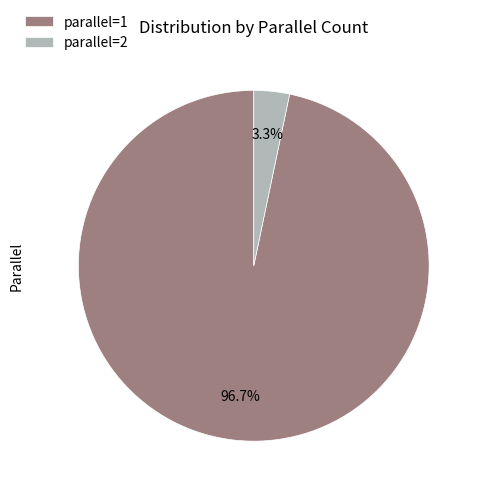

What is the total percentage of parallel=2 and parallel=1?

100.0%